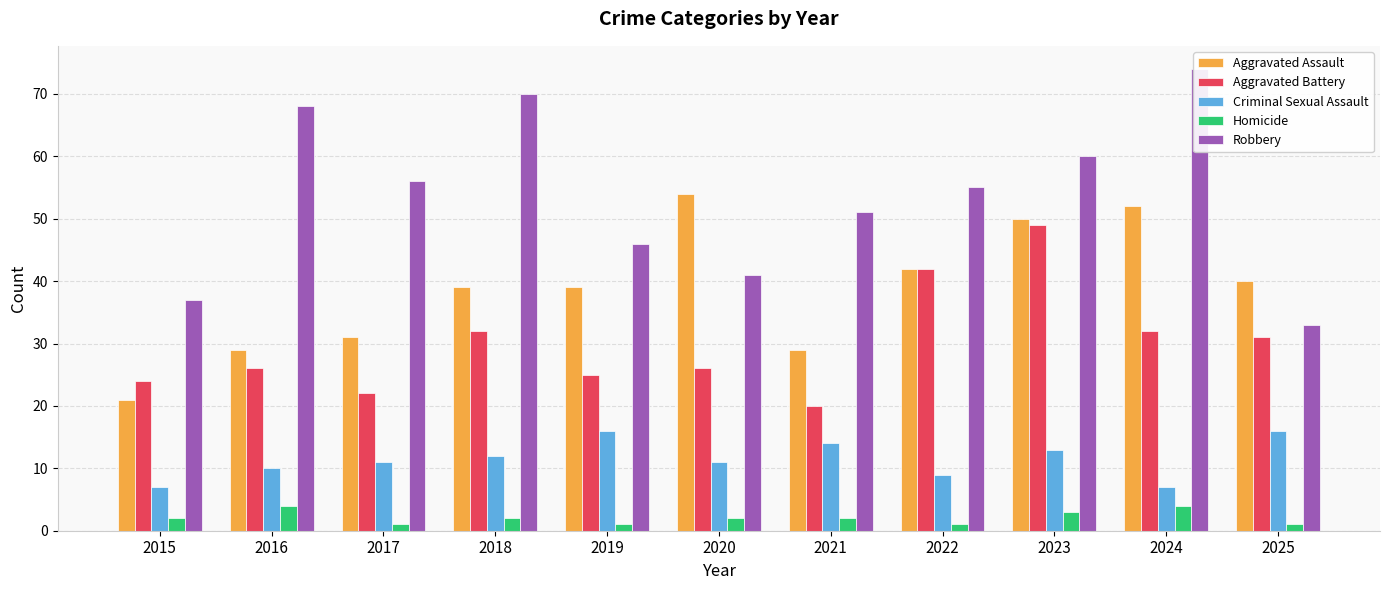

The Aggravated Assault series shows 38 at 2016. True or false?

False